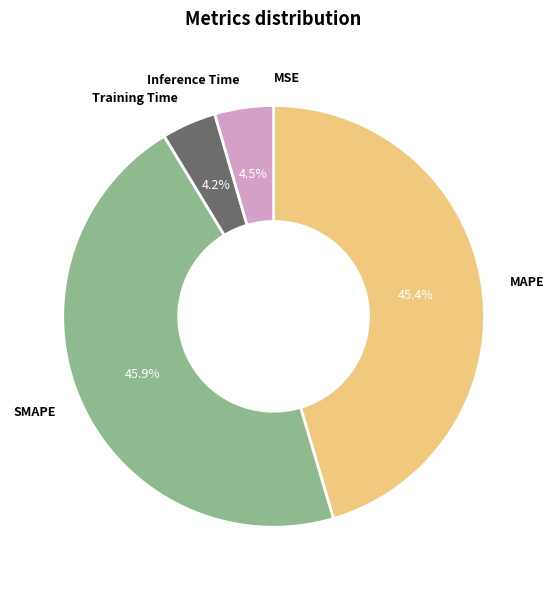

Combined, what portion of the pie is MAPE and SMAPE?

91.3%